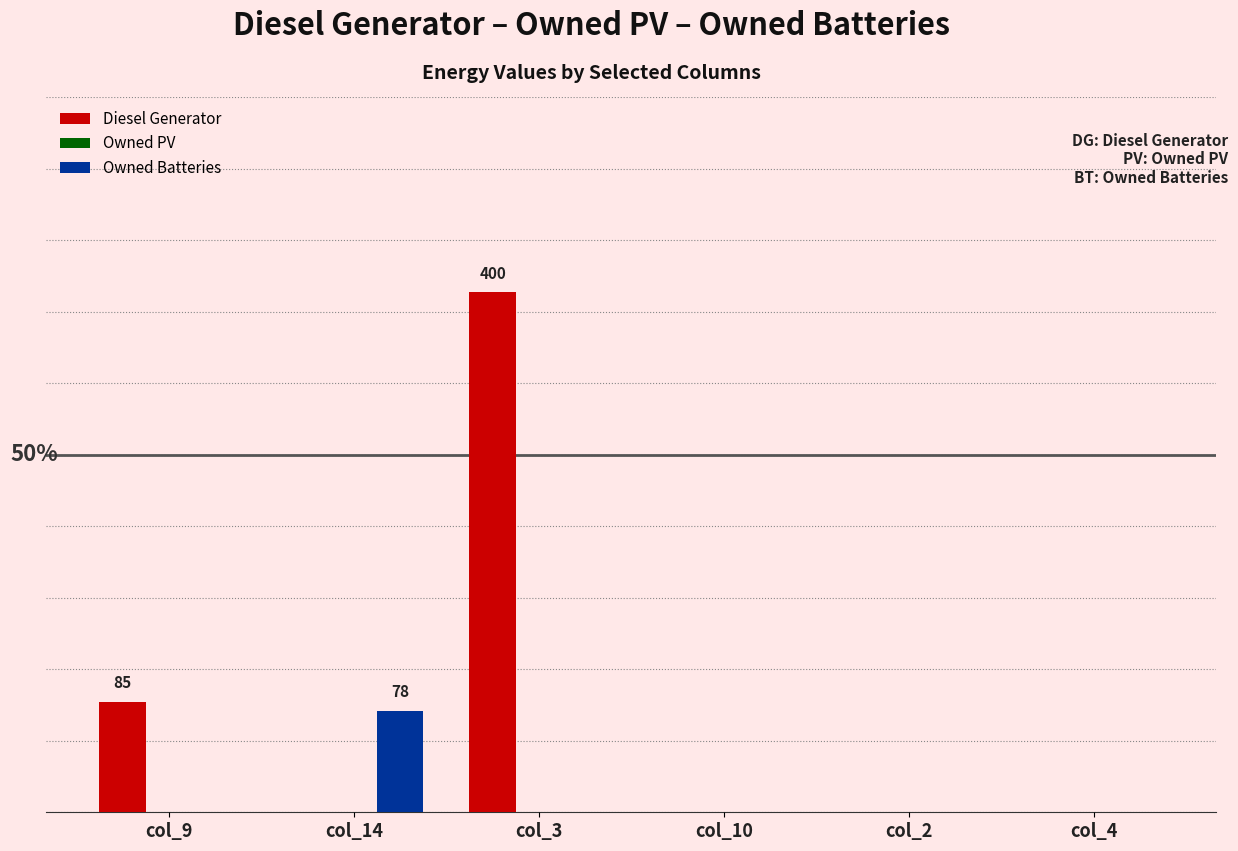

Does the chart contain stacked bars?

No